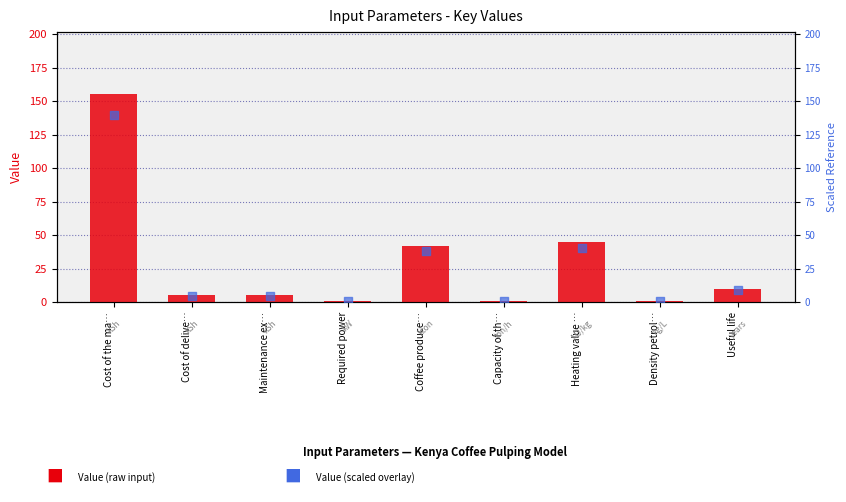

At which category is the sum across all series the highest?

Cost of the ma…